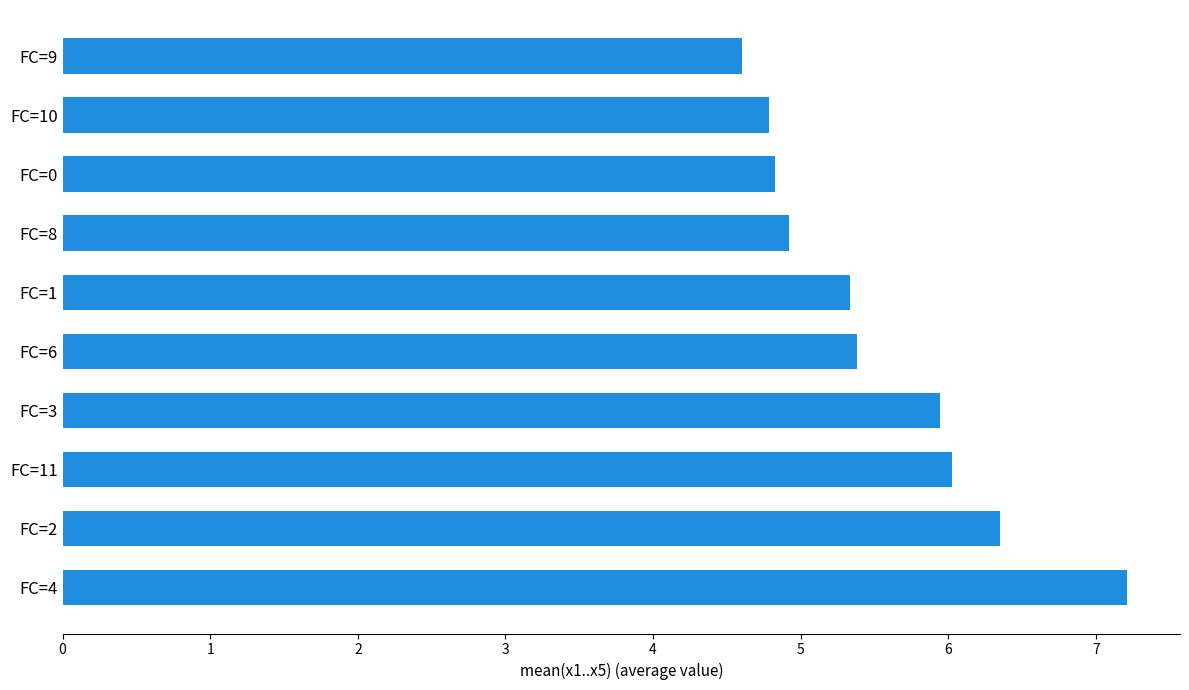

Which category has the lowest value across all series?

FC=9